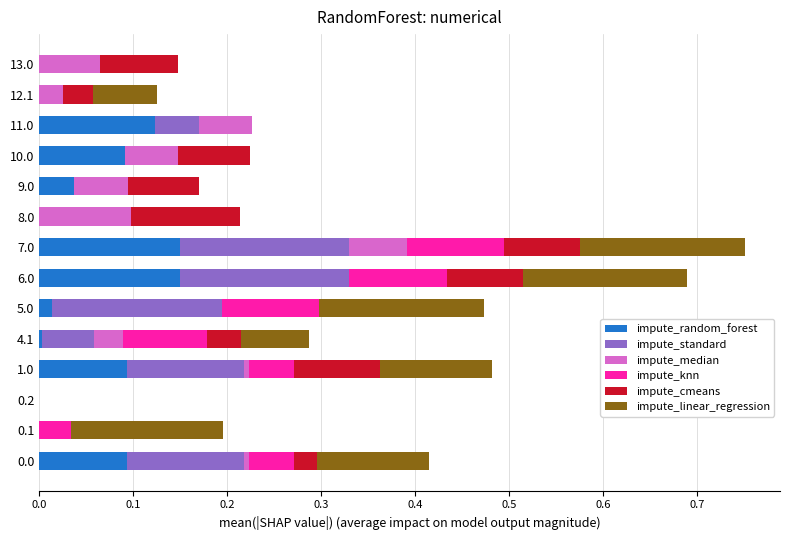

The value of impute_random_forest at 9.0 is 0.0. True or false?

True